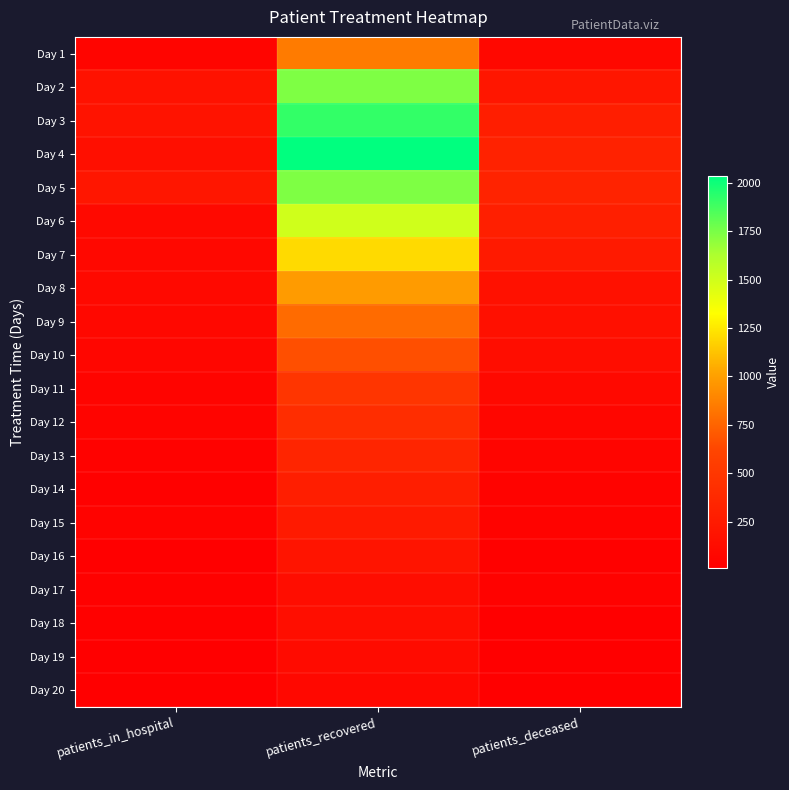

What is the maximum value shown in the chart?

2033